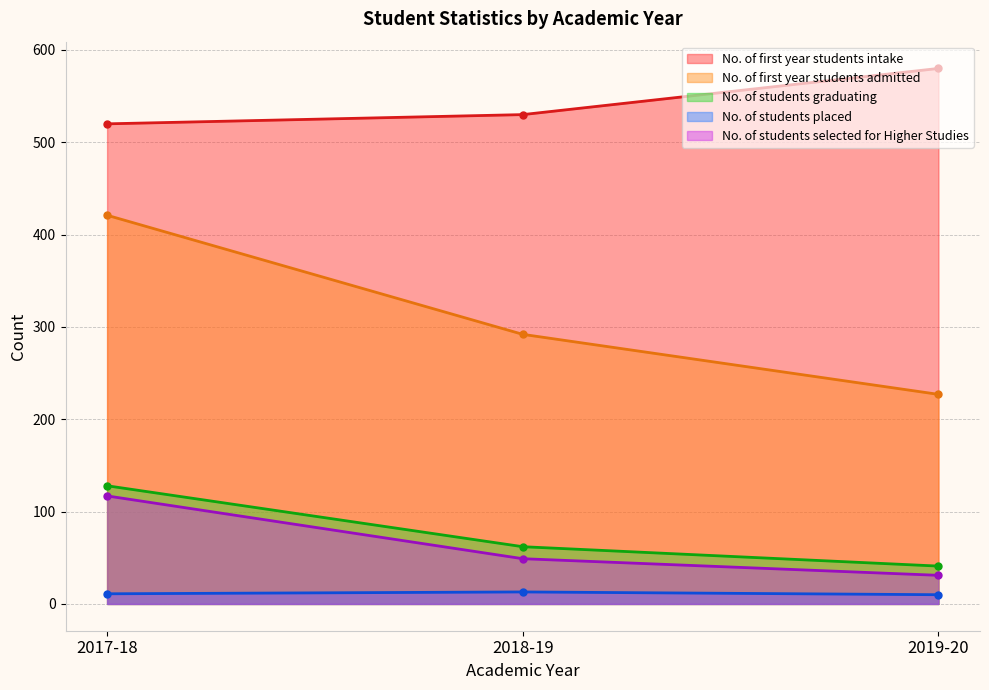

Is the value of No. of students selected for Higher Studies at 2019-20 greater than the value of No. of students placed at 2019-20?

Yes